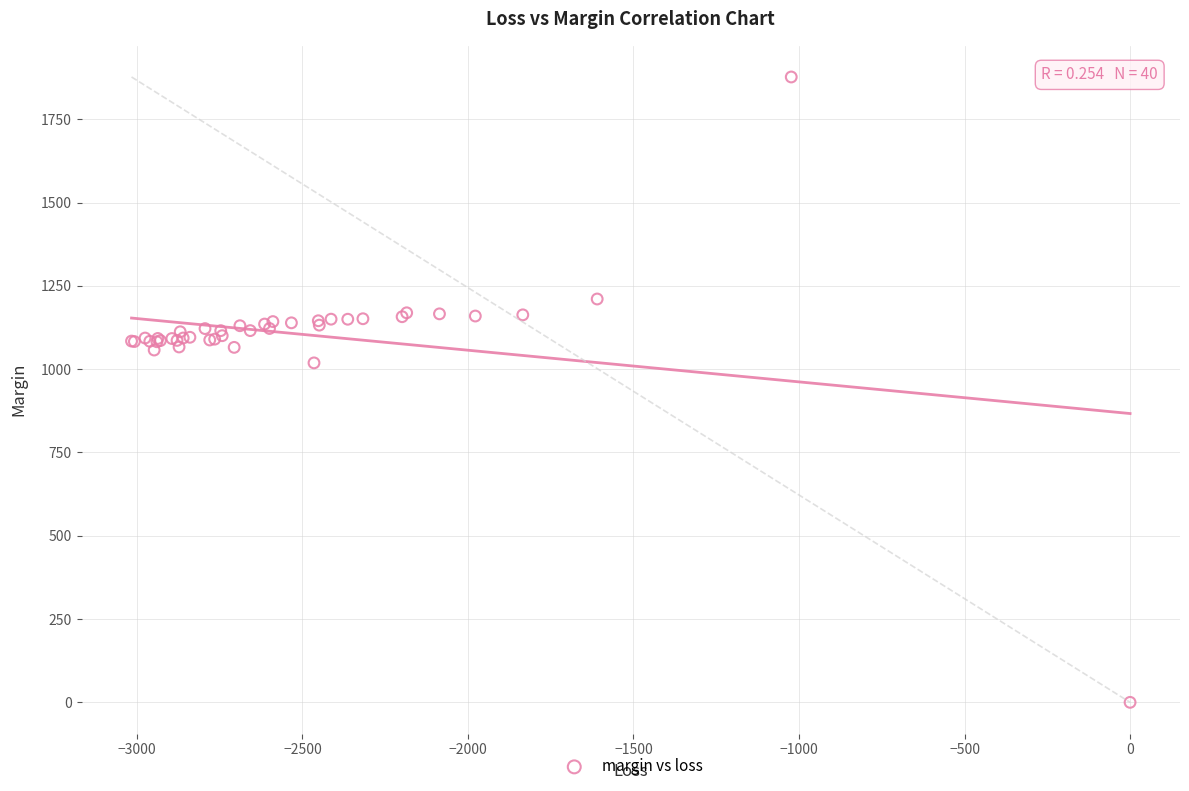

What Y value in the scatter plot is closest to 938?

1018.8